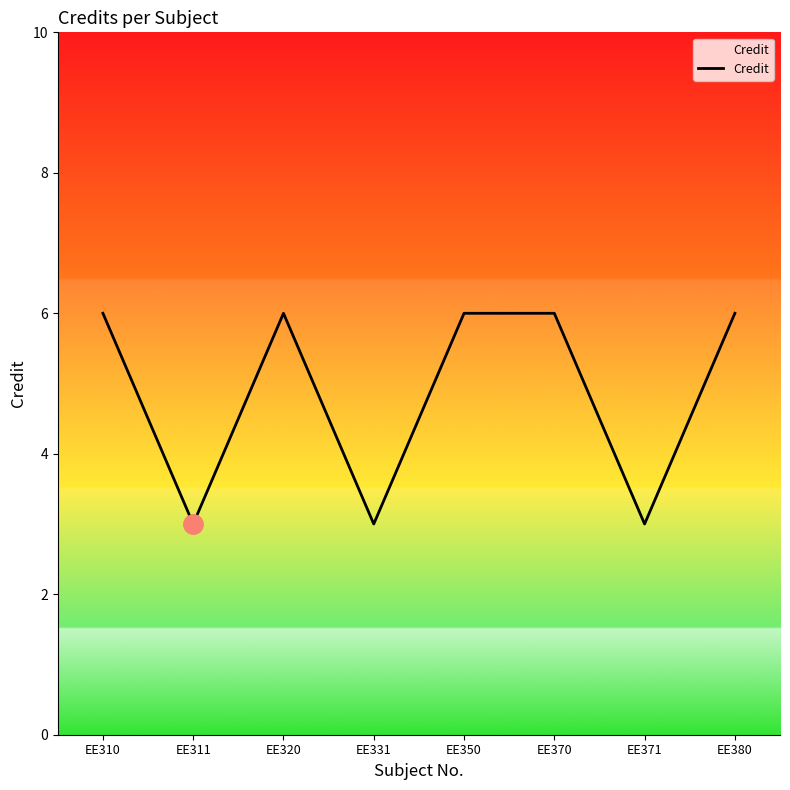

The value at EE310 is 6. True or false?

True